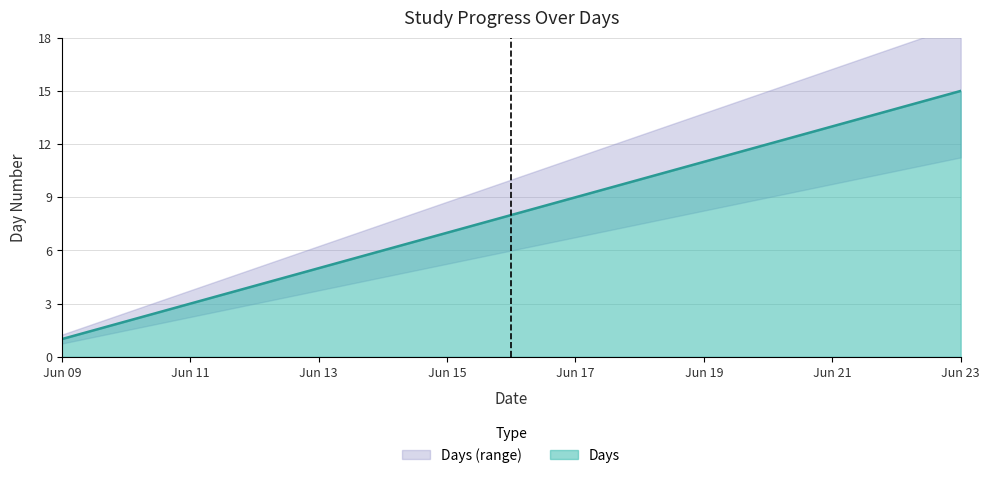

What is the difference between the second highest and second lowest values?

12